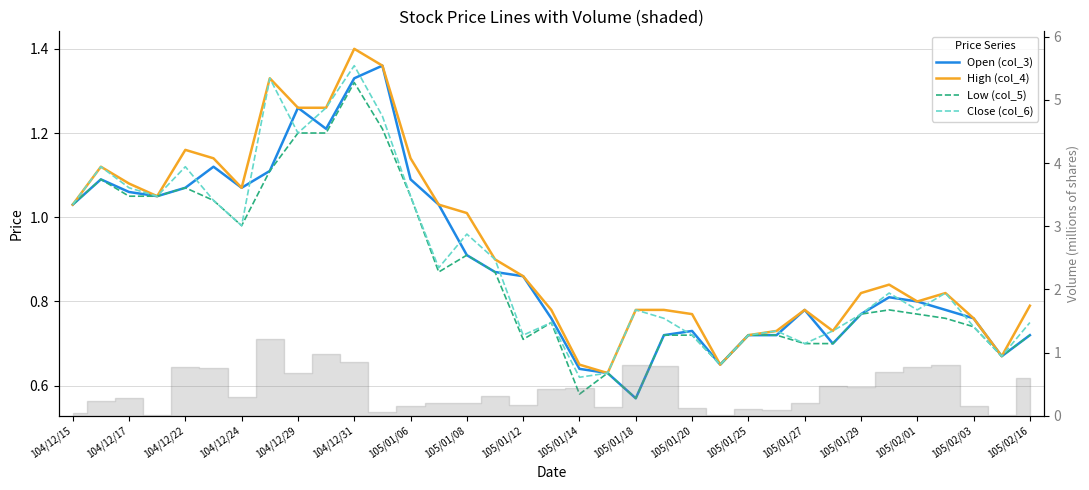

Which series has the widest spread of values?

Open (col_3)